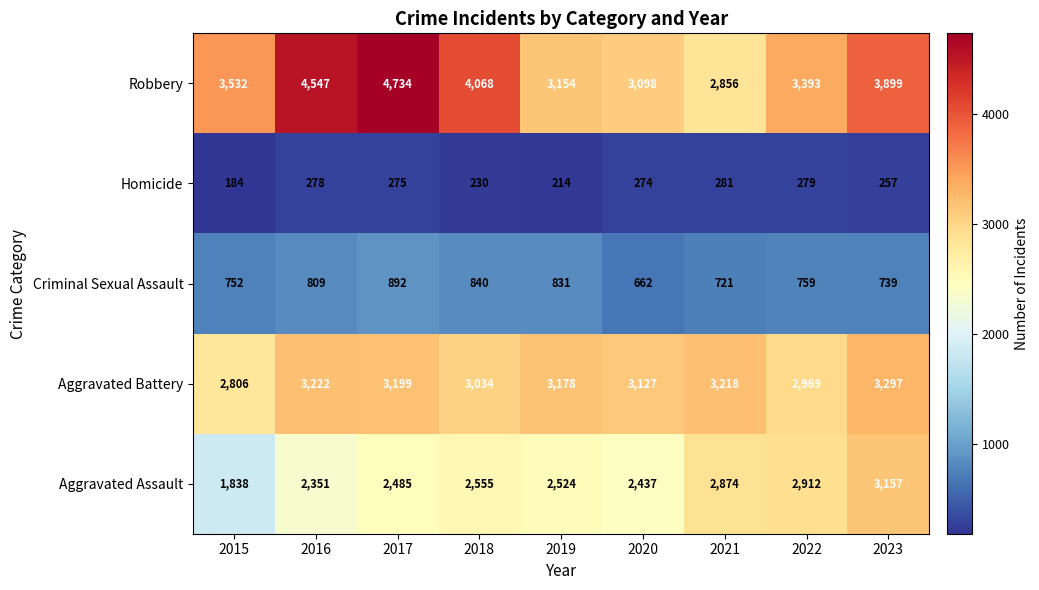

Which series has the largest total across all categories?

Robbery